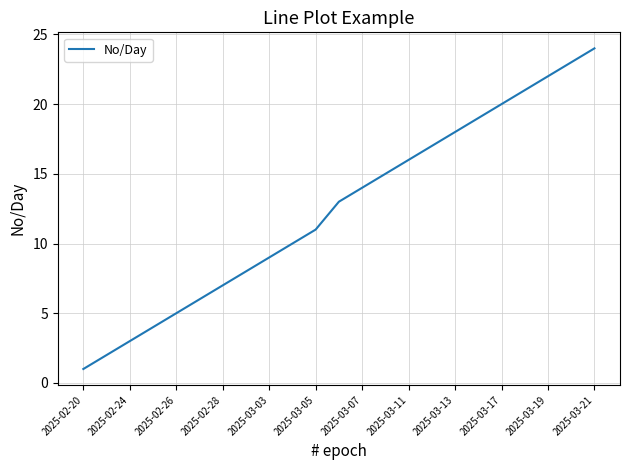

What is the difference between the maximum and minimum values?

23